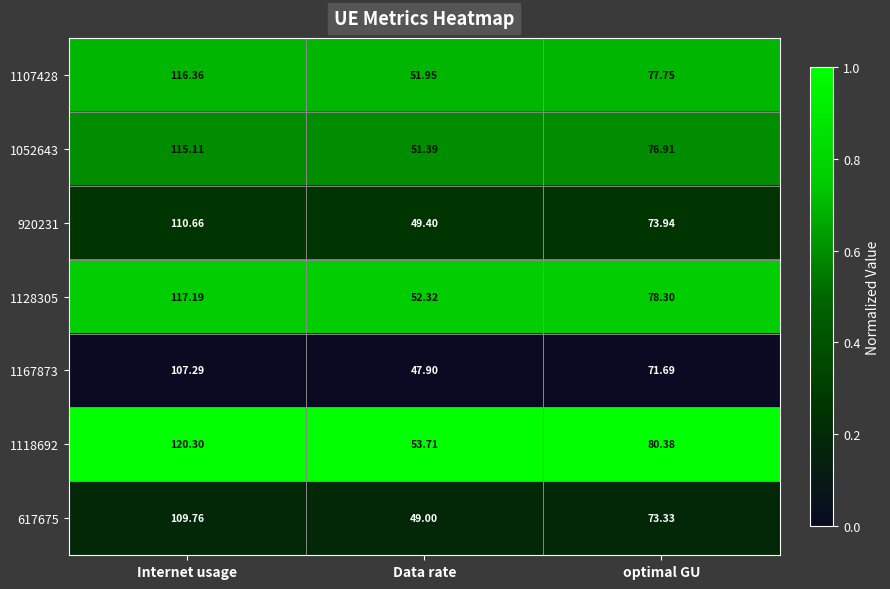

At which category does the chart reach its peak across all series?

Internet usage